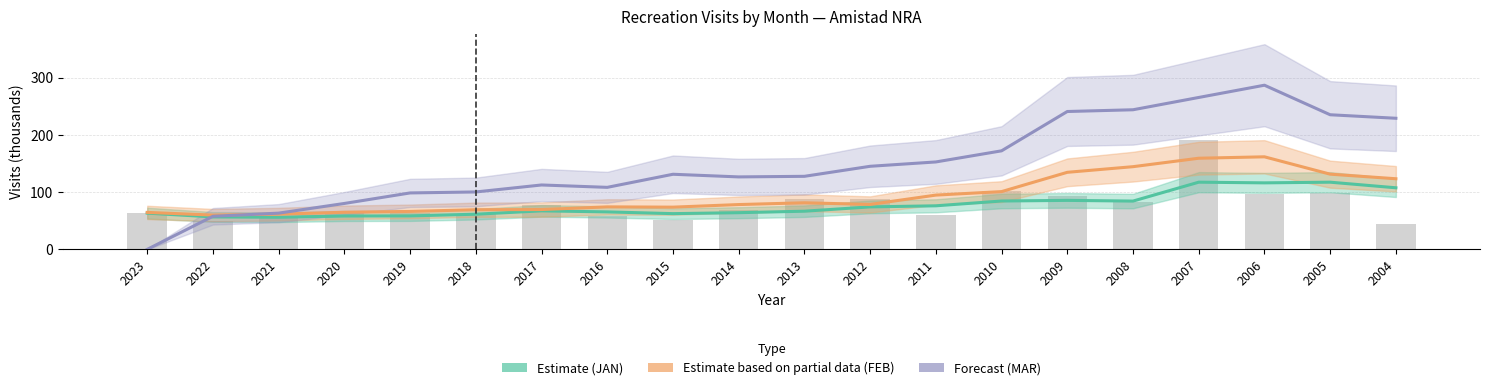

Which series has the largest range (max minus min)?

MAR (Forecast)